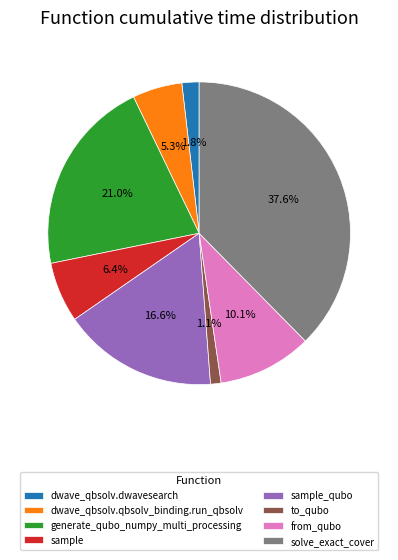

Does from_qubo represent more than half of the total?

No